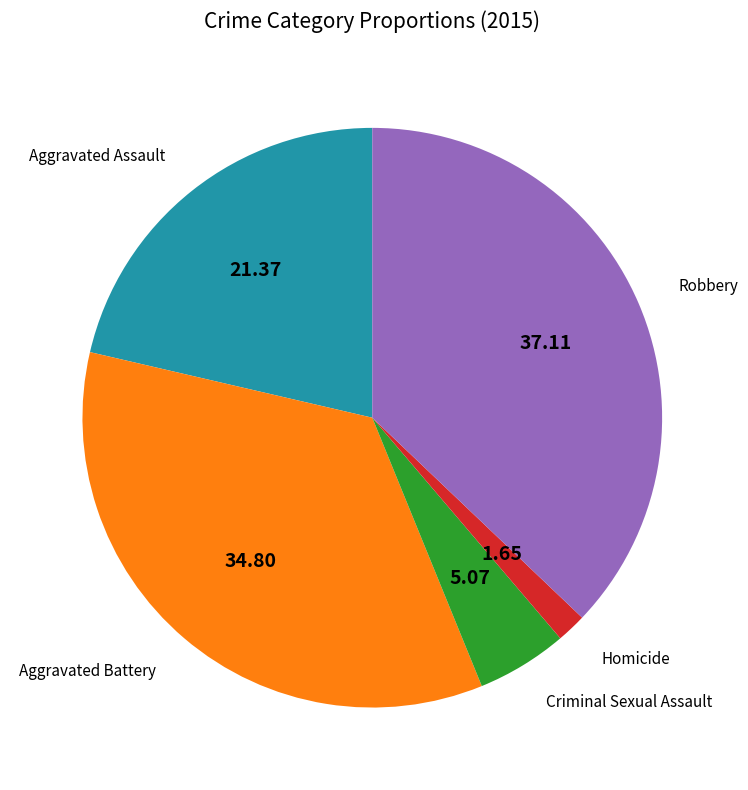

Does any single category account for the majority?

No